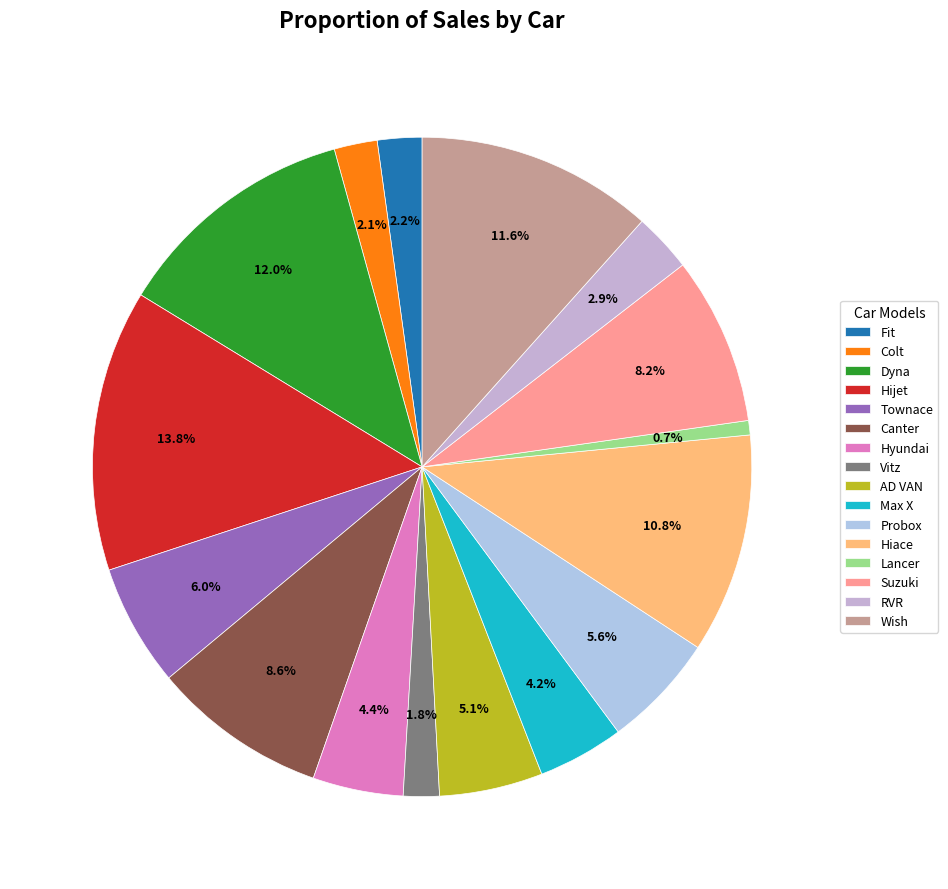

Count the number of slices in the pie.

16